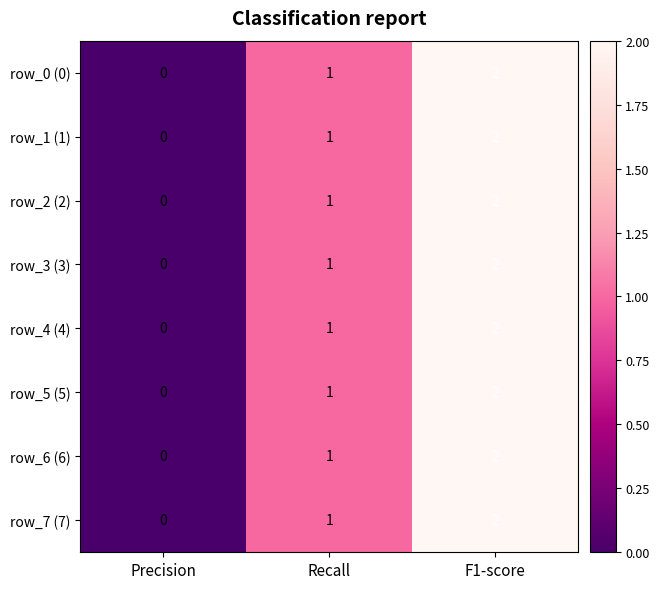

Is the value of row_2 (2) at Recall greater than the value of row_5 (5) at F1-score?

No